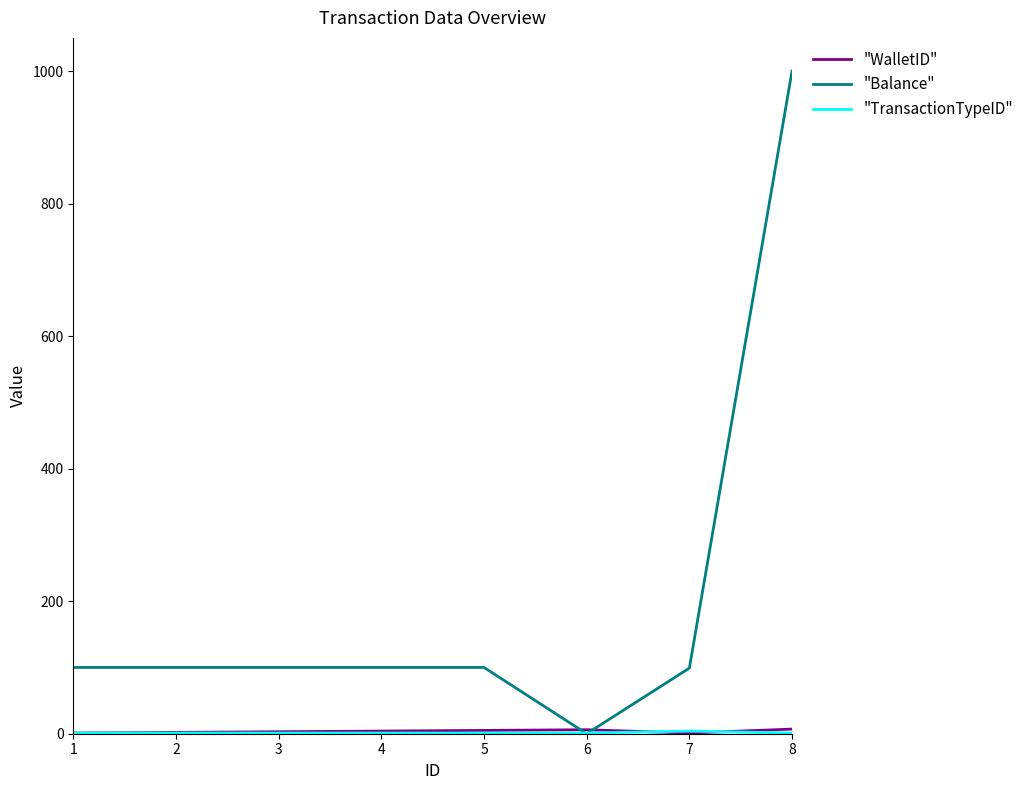

The value of "Balance" at 1 is 67.7. True or false?

False